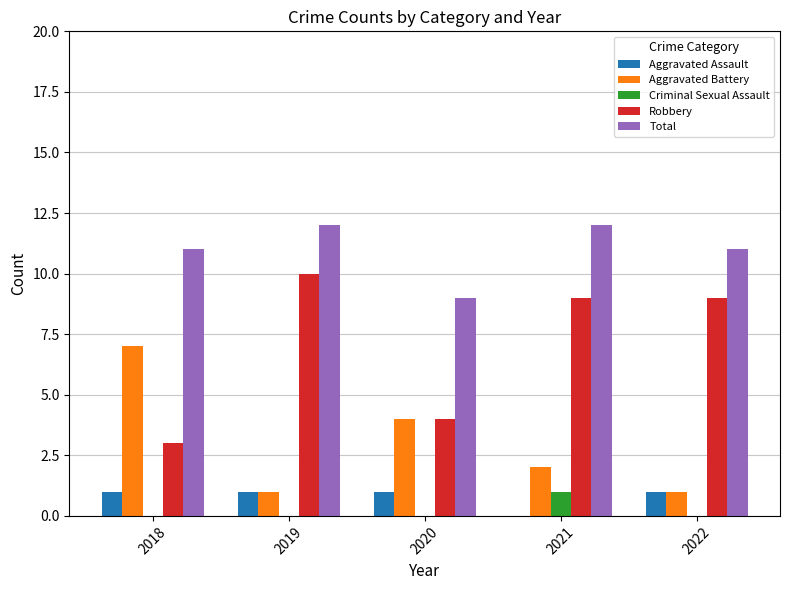

What is the greatest value displayed?

12